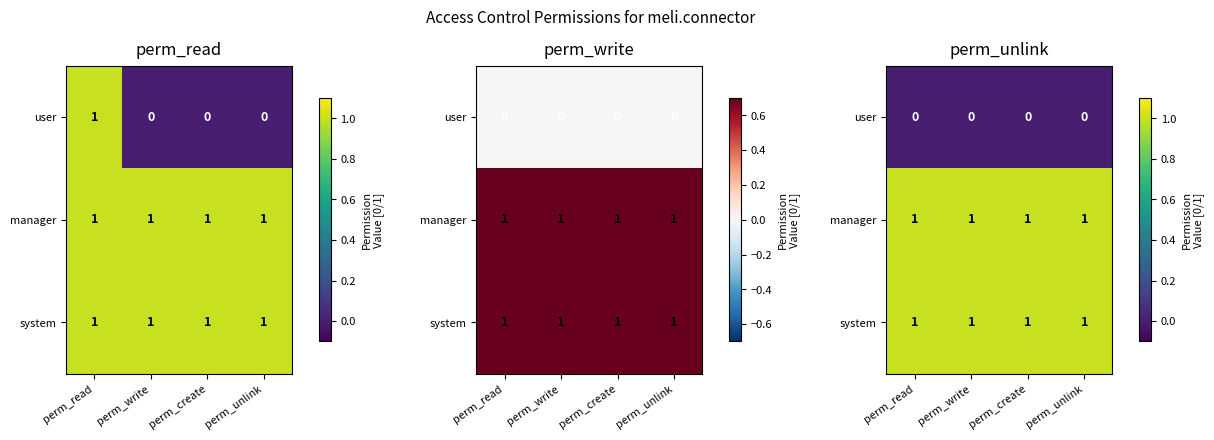

Is it true that manager equals 0 at perm_unlink?

False